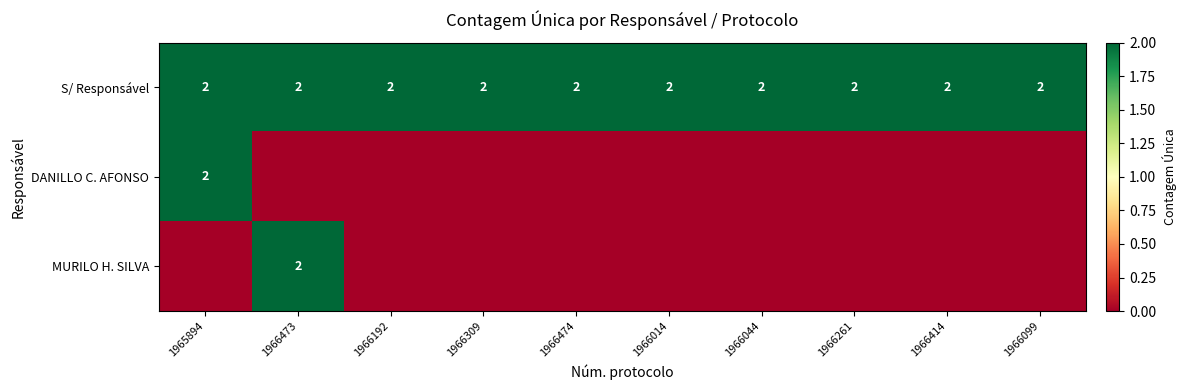

The value of S/ Responsável at 1965894 is 2. True or false?

True